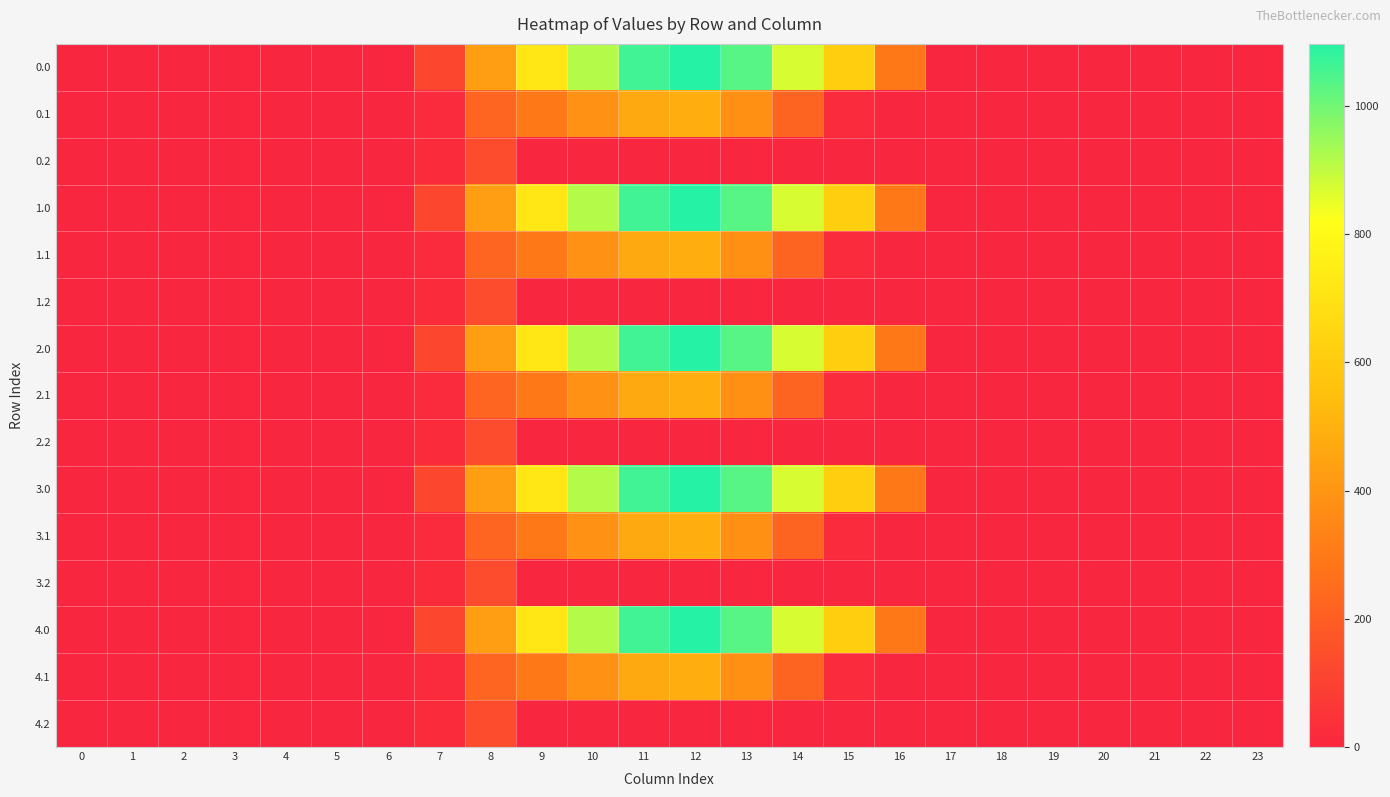

Rank the series at 18 from highest to lowest value.

0.0, 0.1, 0.2, 1.0, 1.1, 1.2, 2.0, 2.1, 2.2, 3.0, 3.1, 3.2, 4.0, 4.1, 4.2